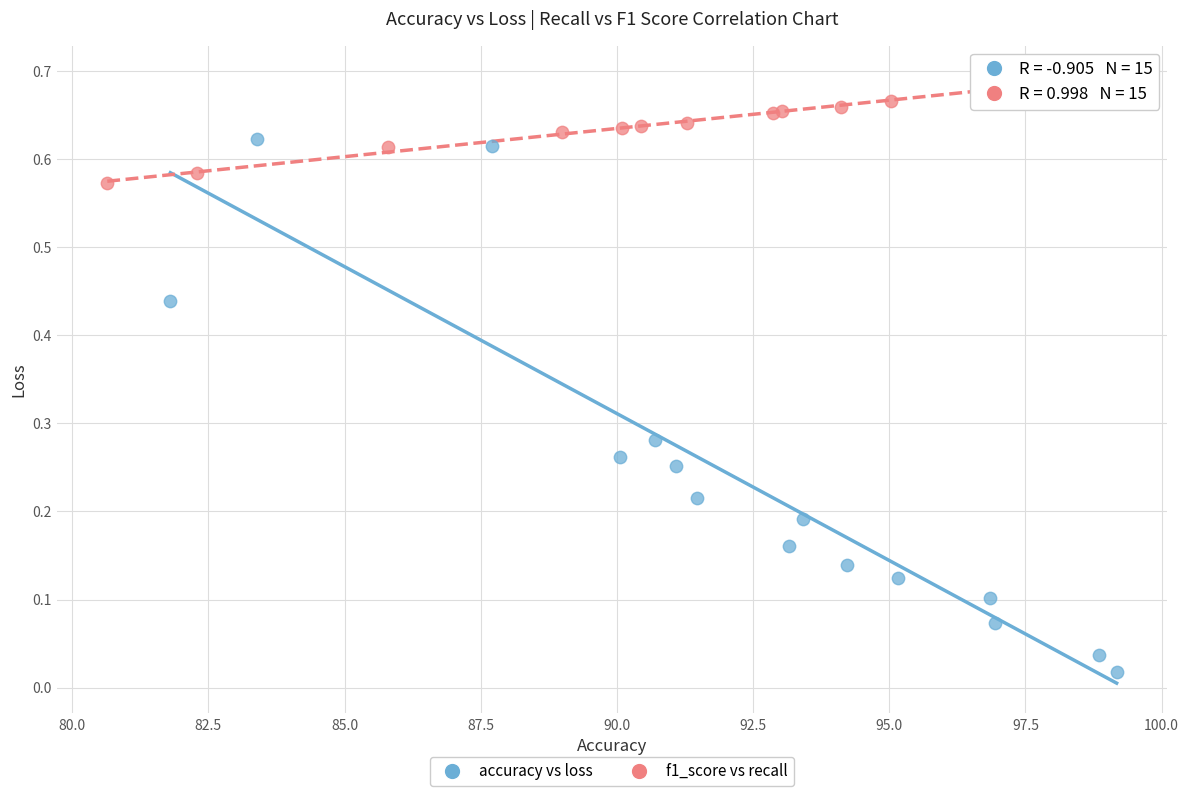

Which series has the widest spread of Y values?

accuracy vs loss